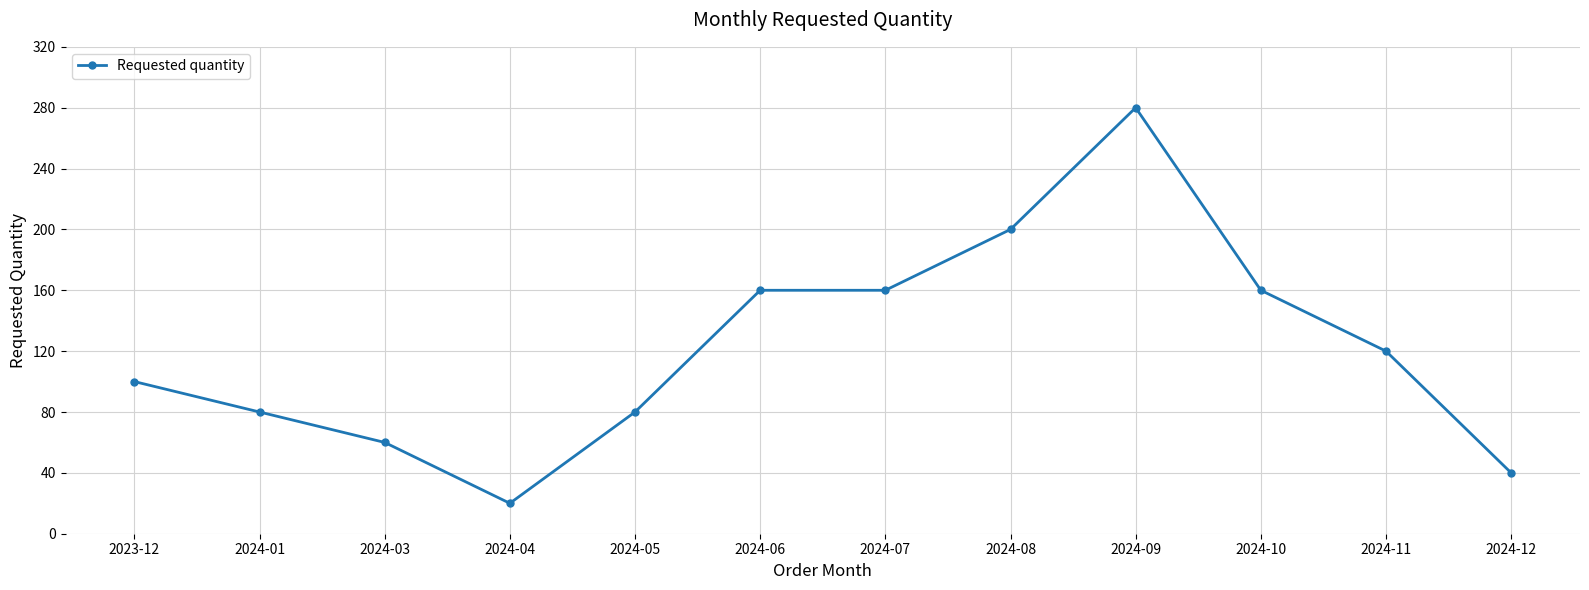

True or false: the data shows 126 at 2024-08.

False